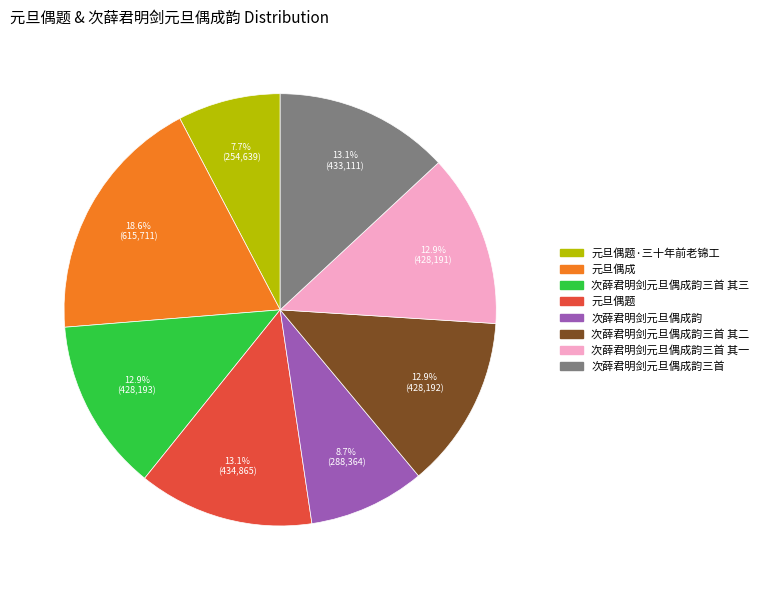

Combined, what portion of the pie is 元旦偶题 and 次薛君明剑元旦偶成韵三首?

26.2%